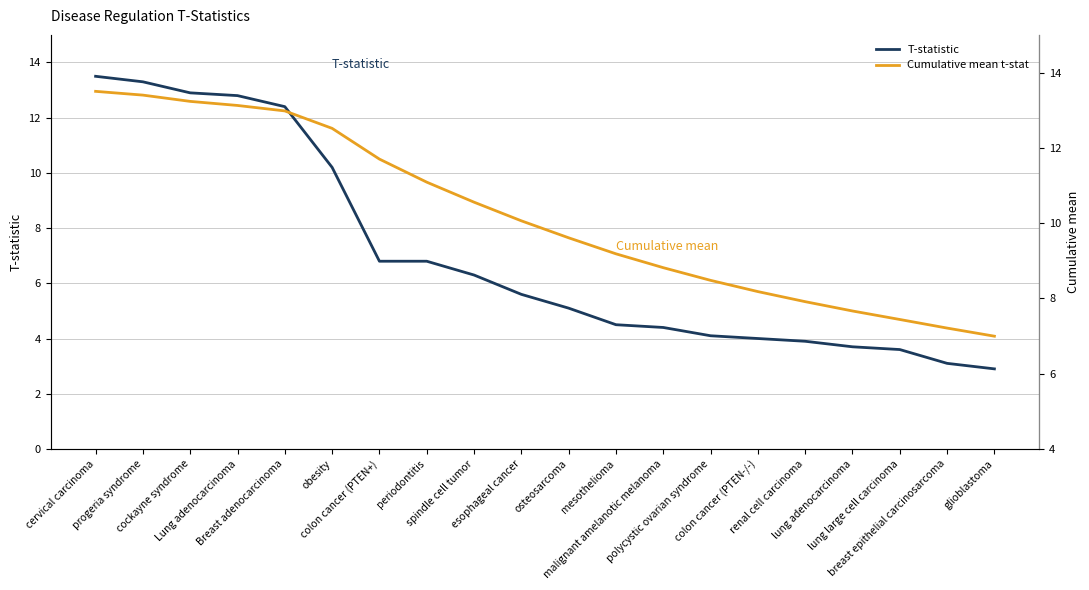

The value of T-statistic at lung large cell carcinoma is 3.6. True or false?

True